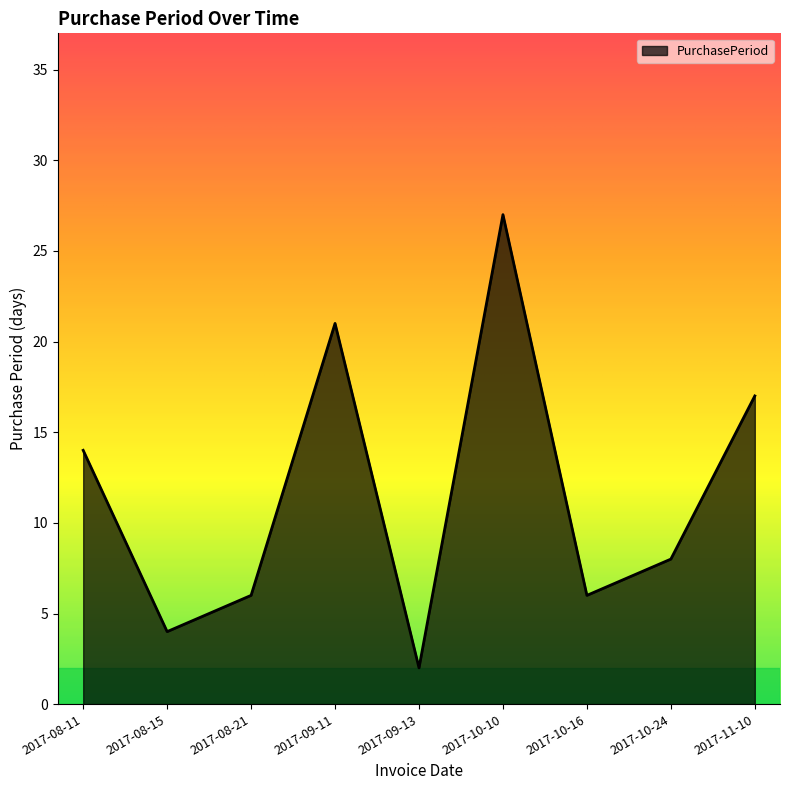

Which has a higher value, 2017-08-21 or 2017-09-13?

2017-08-21